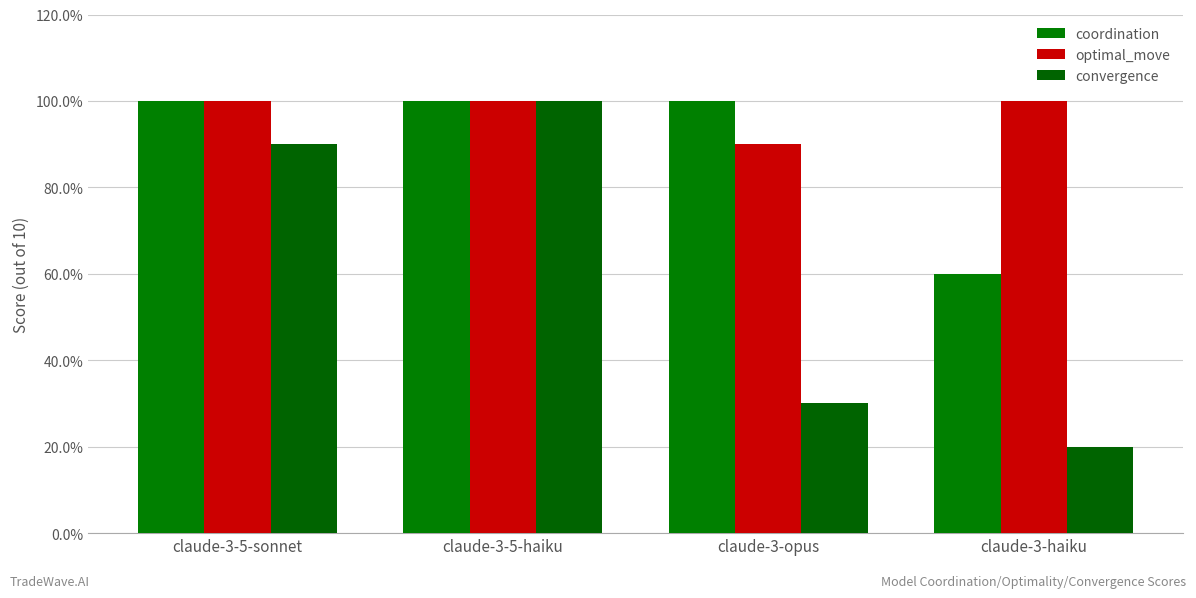

What is the label of the 1st bar from the left?

claude-3-5-sonnet